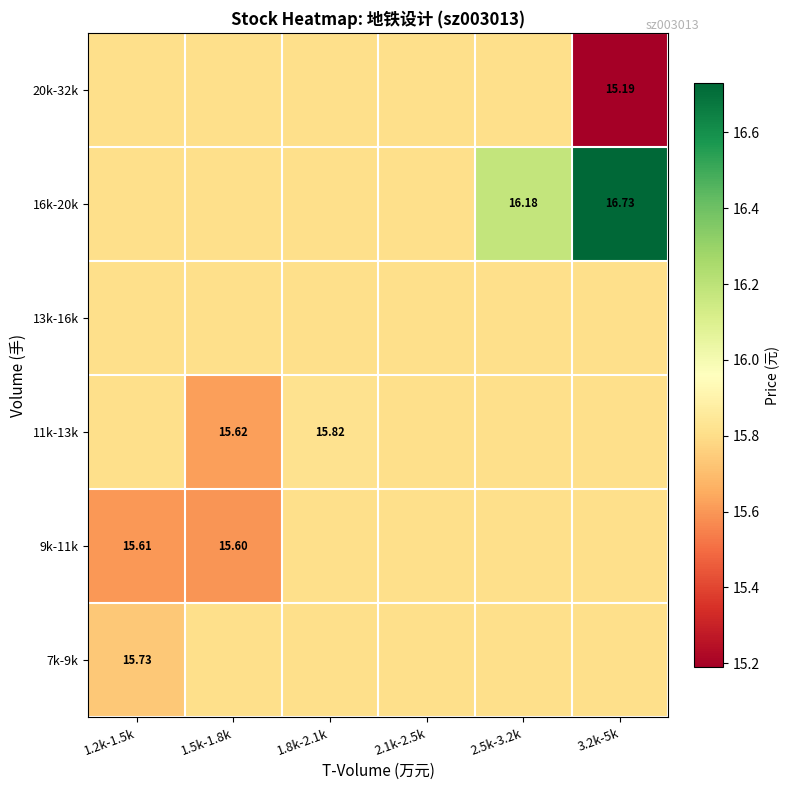

What is the smallest value displayed?

15.2